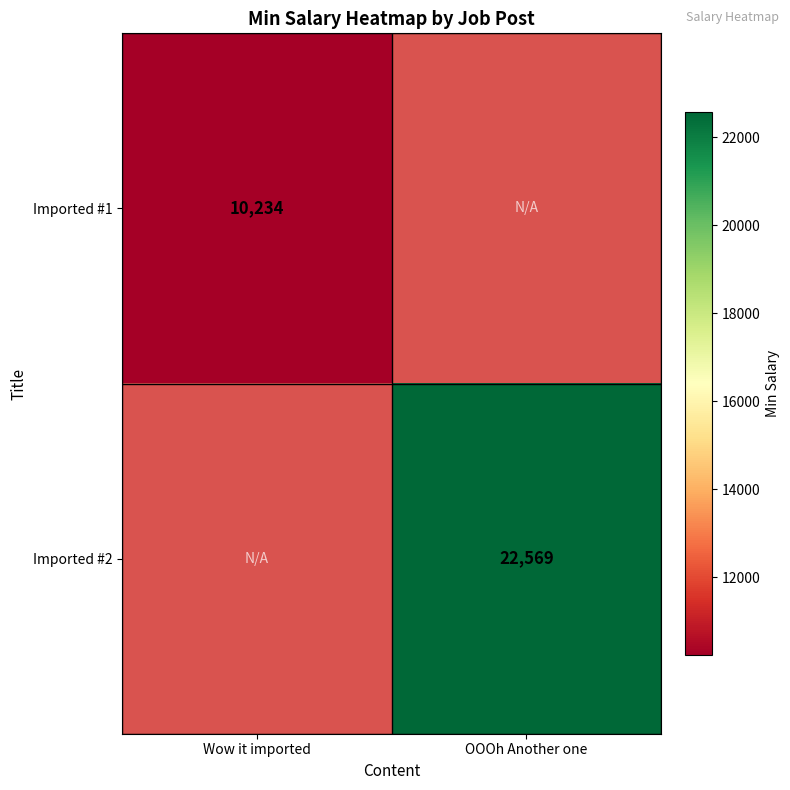

Count the number of categories in the chart.

2